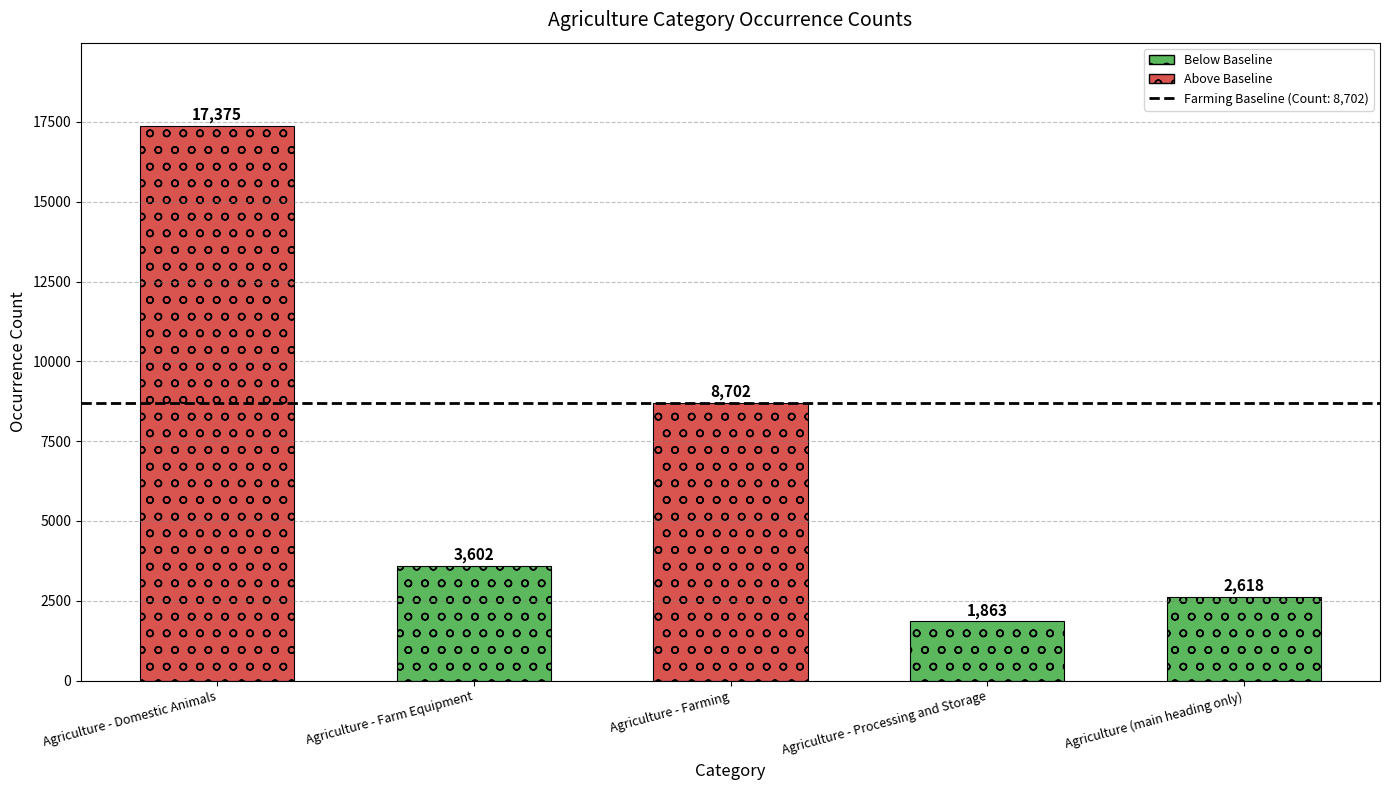

Reading left to right, transcribe all the data shown in this chart.

Agriculture - Domestic Animals=17375	Agriculture - Farm Equipment=3602	Agriculture - Farming=8702	Agriculture - Processing and Storage=1863	Agriculture (main heading only)=2618